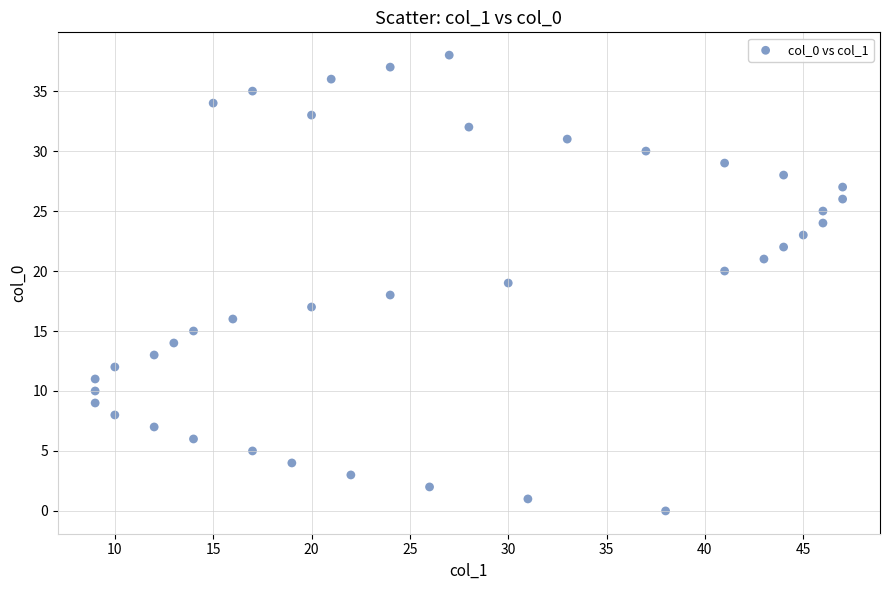

What is the range of X values (max minus min)?

38